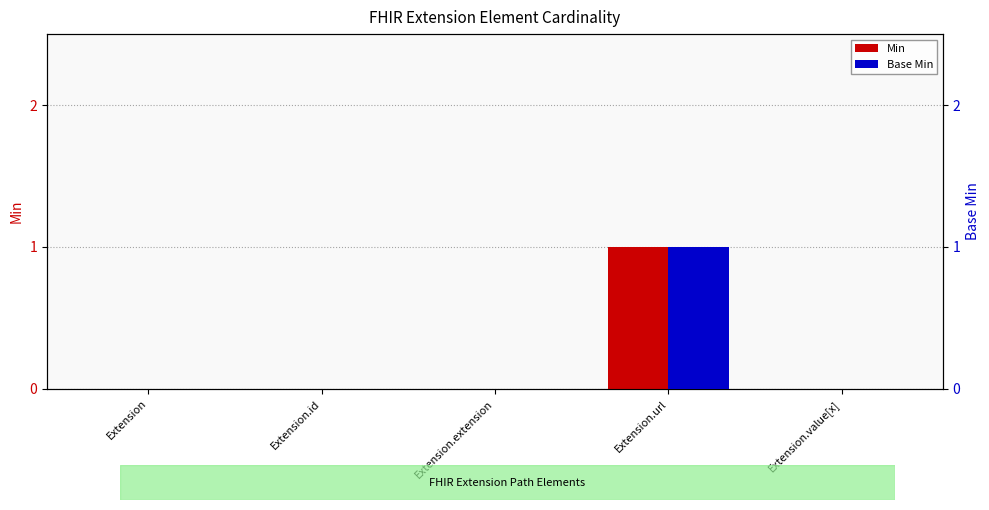

Rank the series by their maximum value, from lowest to highest.

Min, Base Min